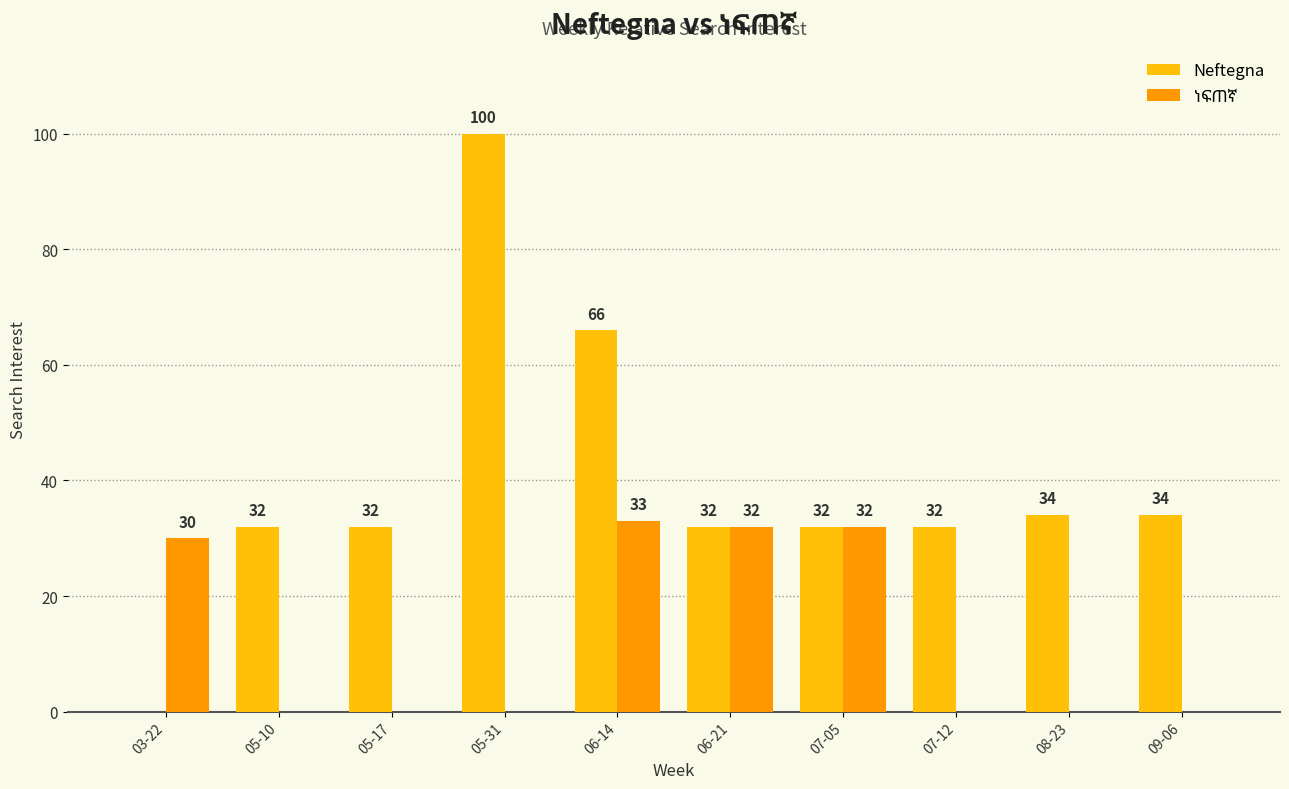

At which category is the sum across all series the highest?

05-31